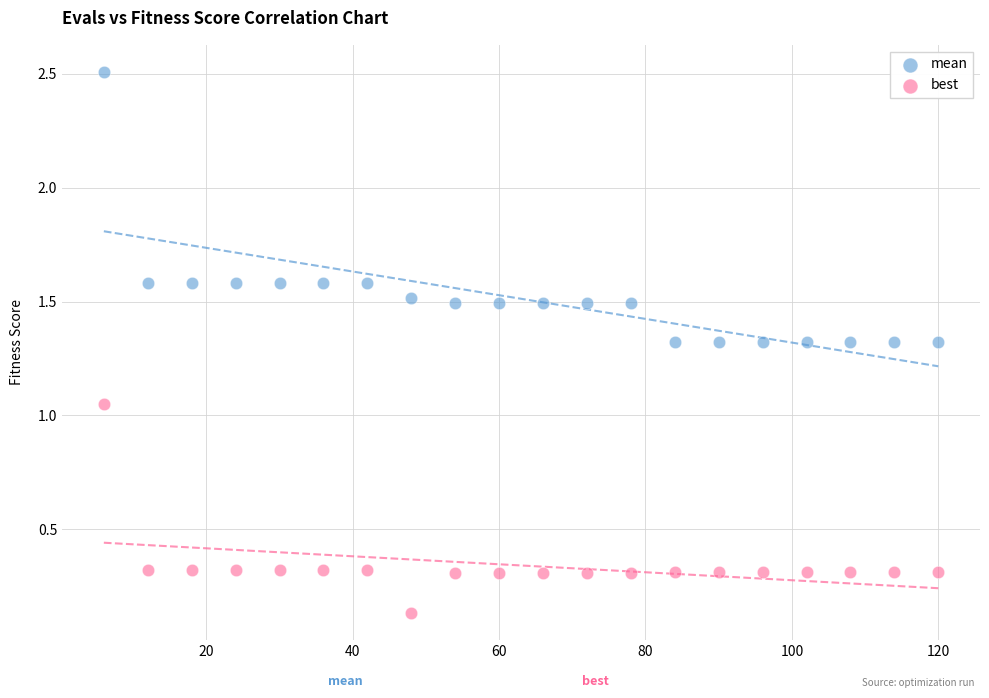

Which series has the largest Y range (max minus min)?

mean